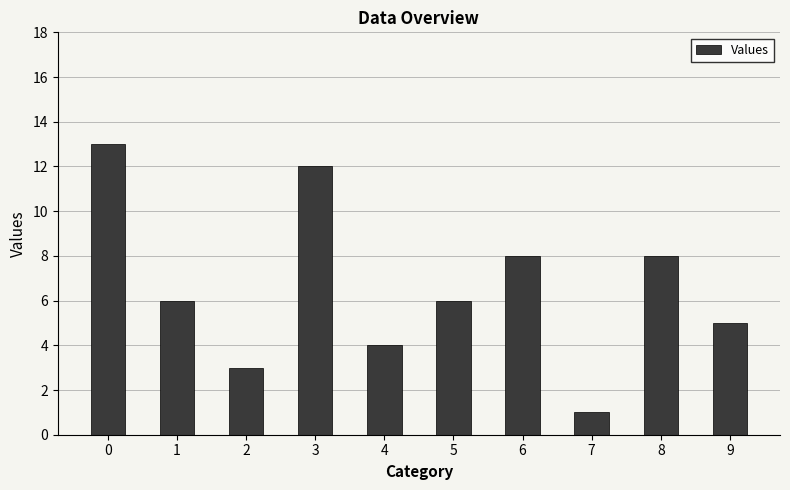

What is the change in value from 0 to 3?

-1